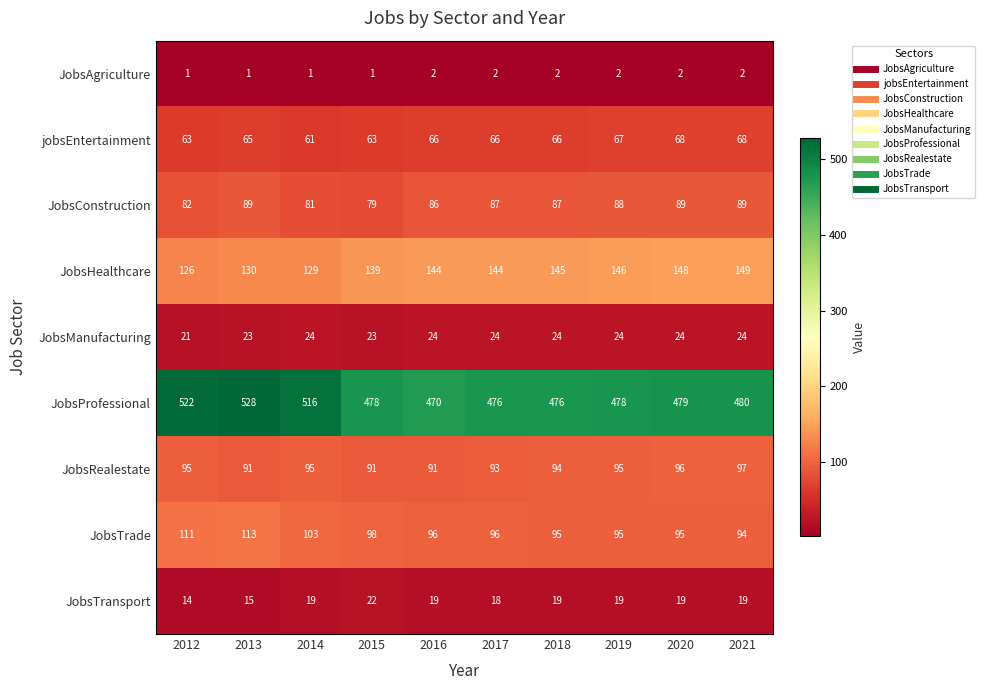

The value of JobsAgriculture at 2019 is 2. True or false?

True